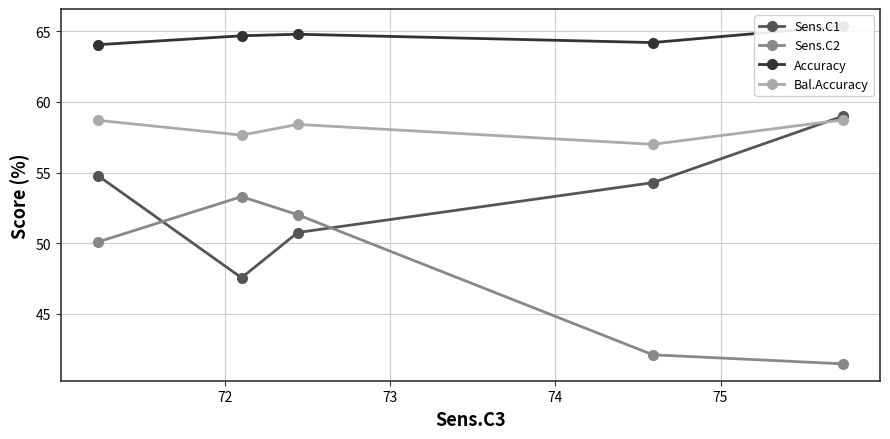

How many interior local valleys does the Sens.C1 series have?

1